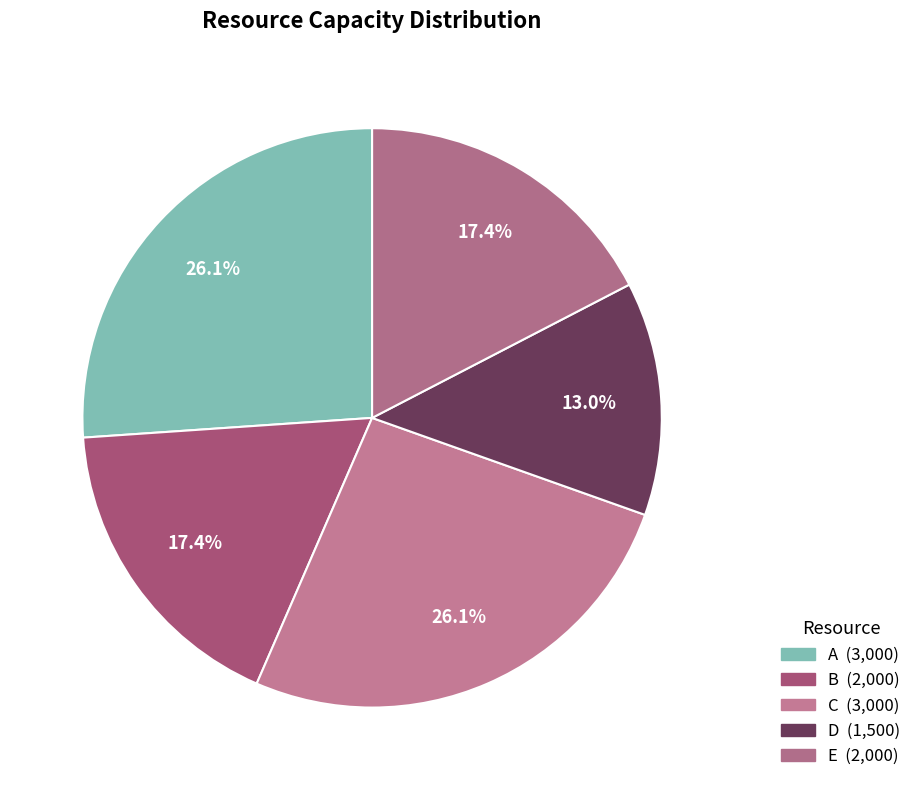

Approximately how many times larger is the value at E compared to C?

0.7